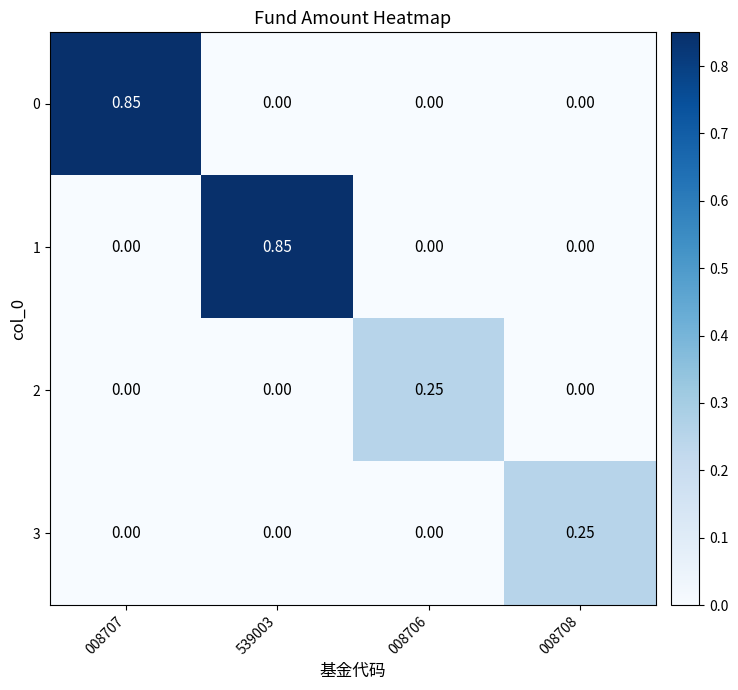

Is the value of 2 at 008707 greater than the value of 1 at 539003?

No